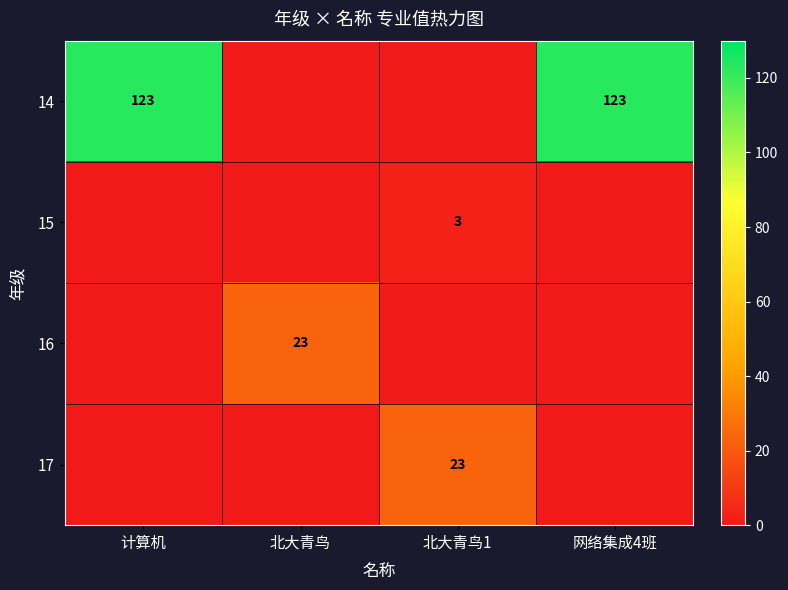

The value of 14 at 计算机 is 31. True or false?

False